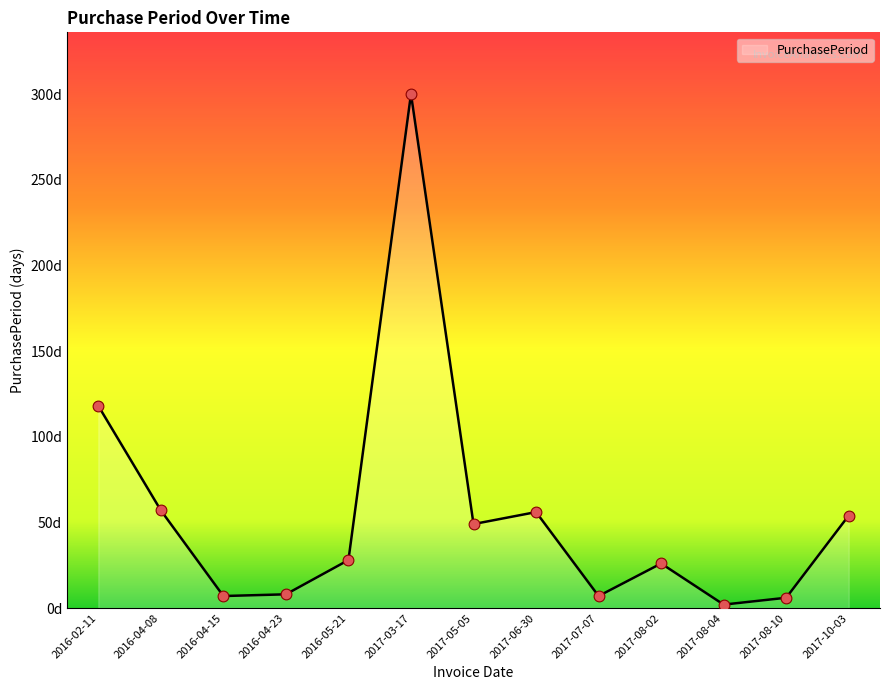

Between 2017-08-04 and 2016-04-08, which is larger?

2016-04-08